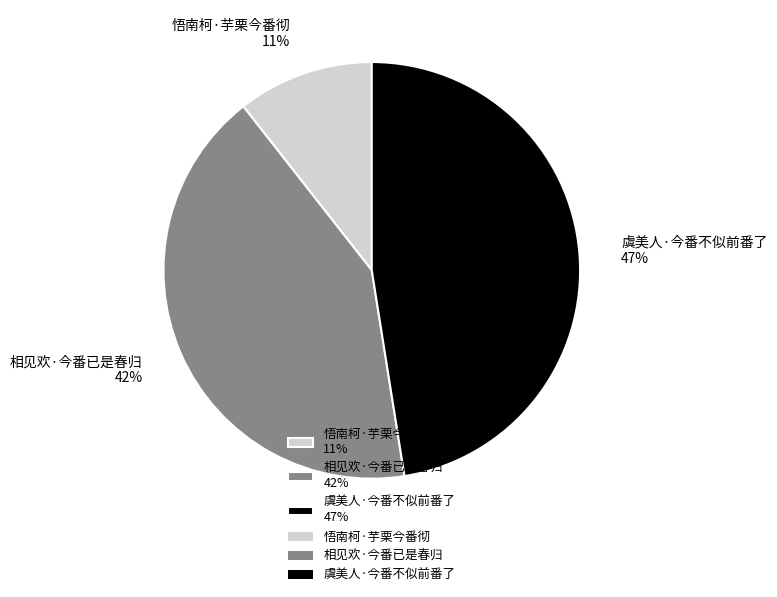

Do 悟南柯·芋栗今番彻 11% and 相见欢·今番已是春归 42% together represent more than half of the pie?

Yes